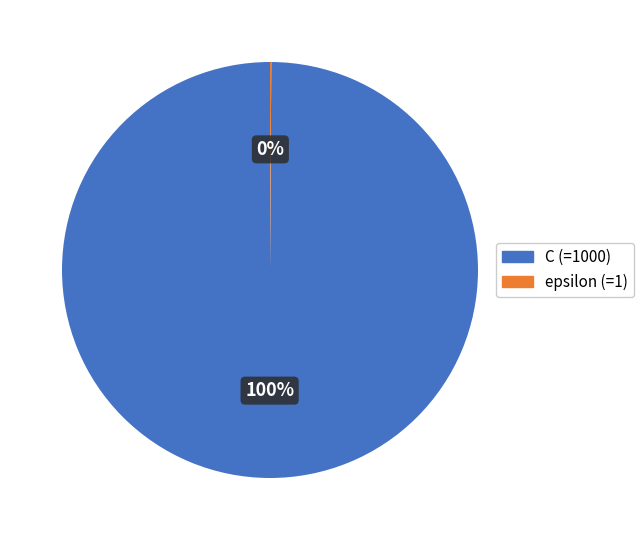

Is C (=1000) the majority of the pie?

Yes